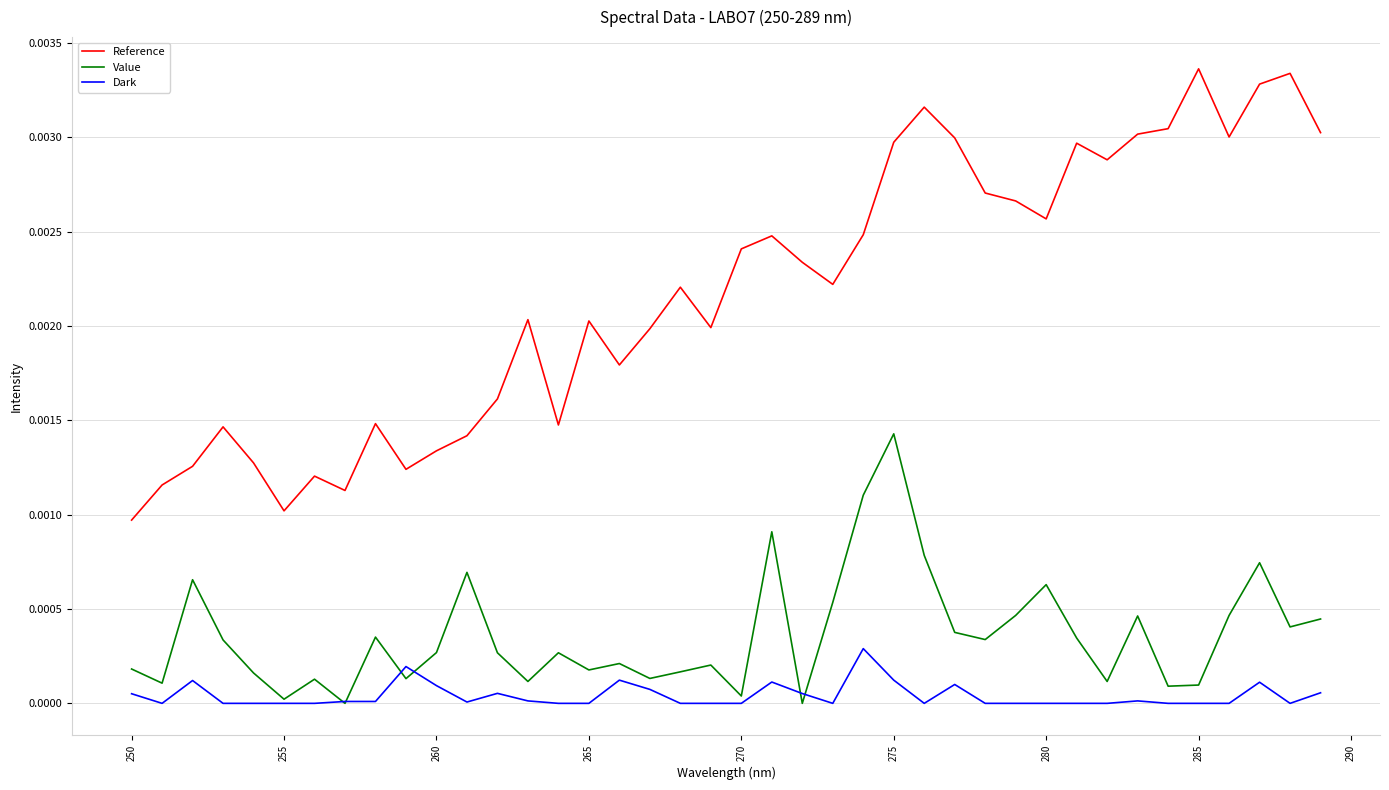

True or false: Dark and Reference intersect in this chart.

False